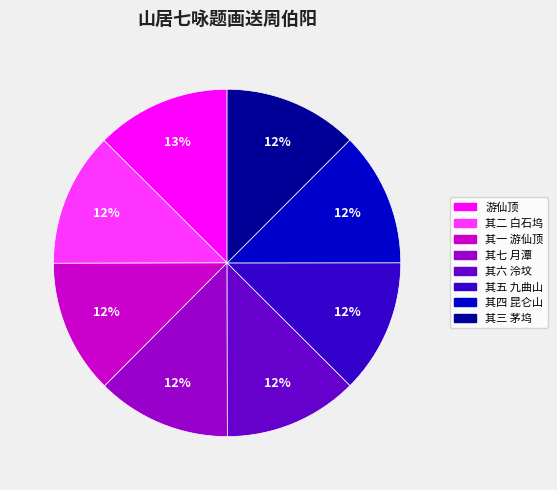

Does 其二 白石坞 represent more than half of the total?

No